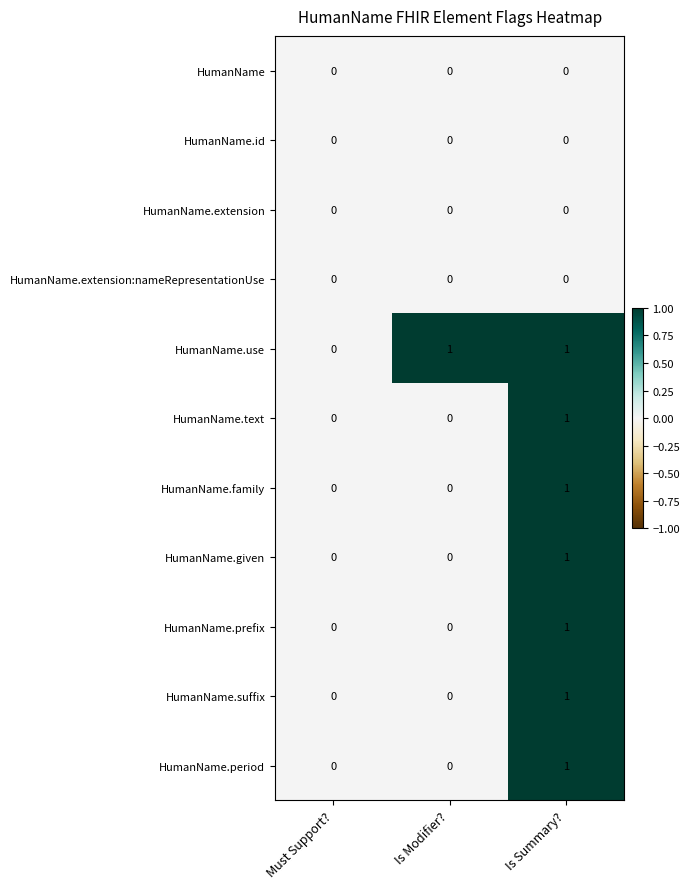

The value of HumanName.given at Is Modifier? is 0. True or false?

True